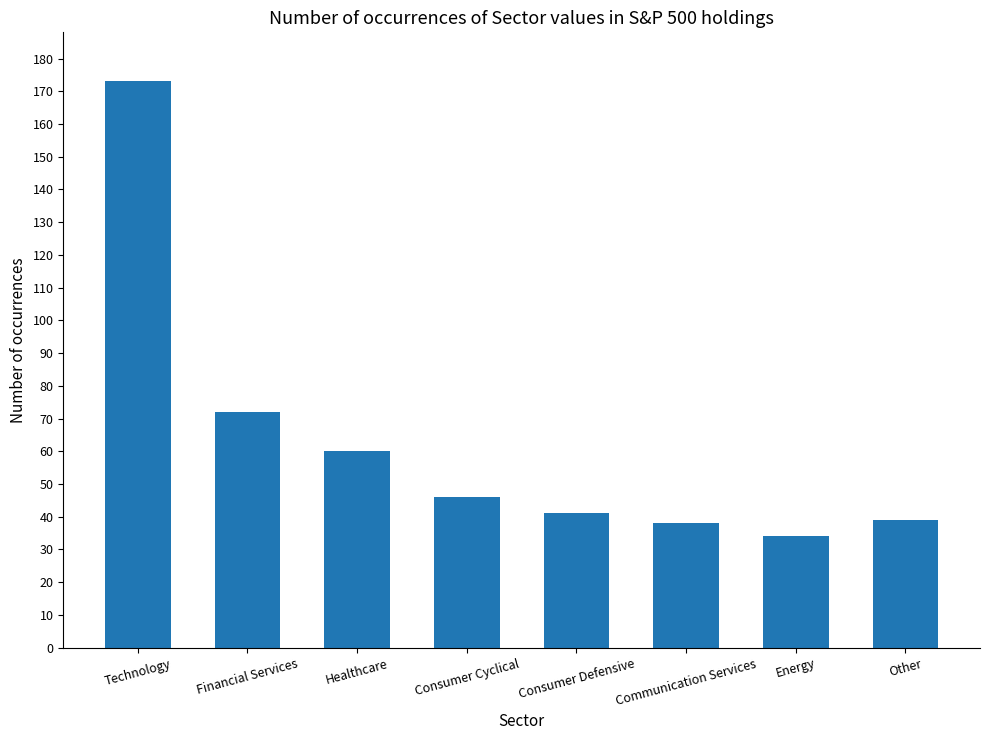

What is the minimum value shown in the chart?

34